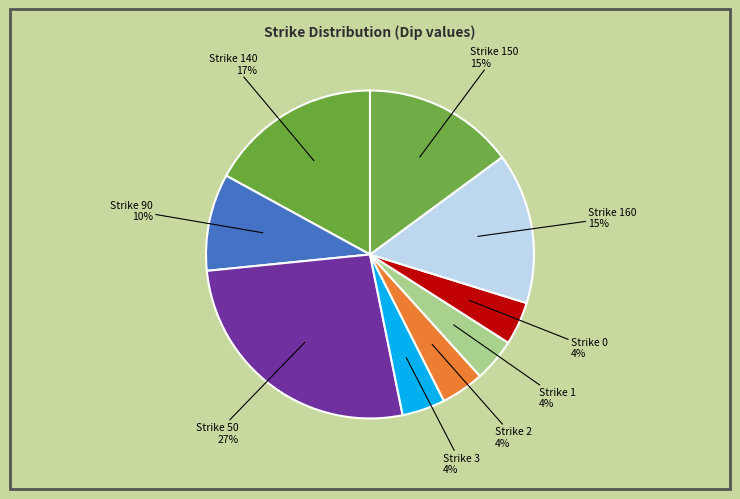

What percentage is the Strike 3 slice, to the nearest percent?

4%